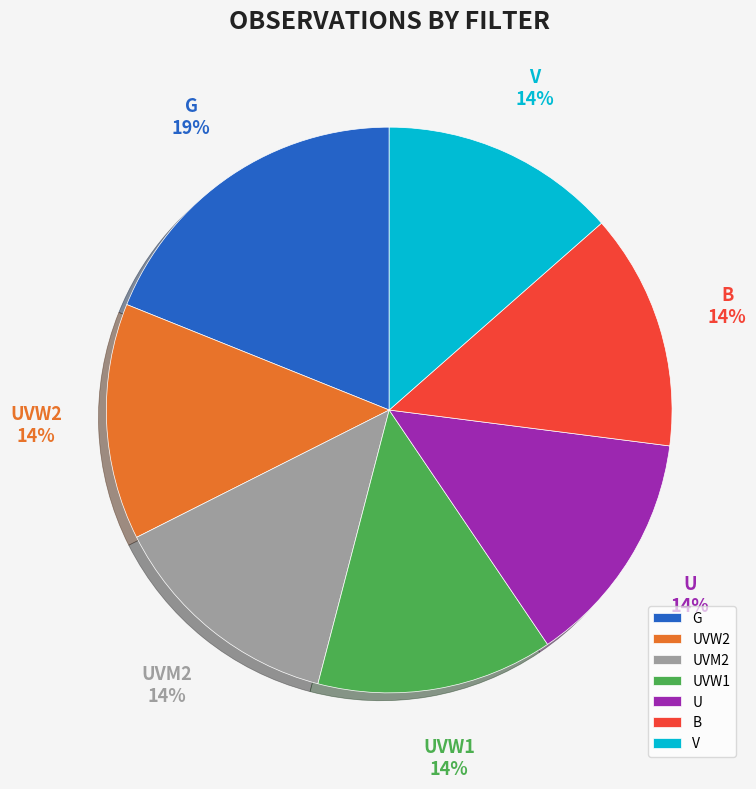

Which slice is the largest?

G